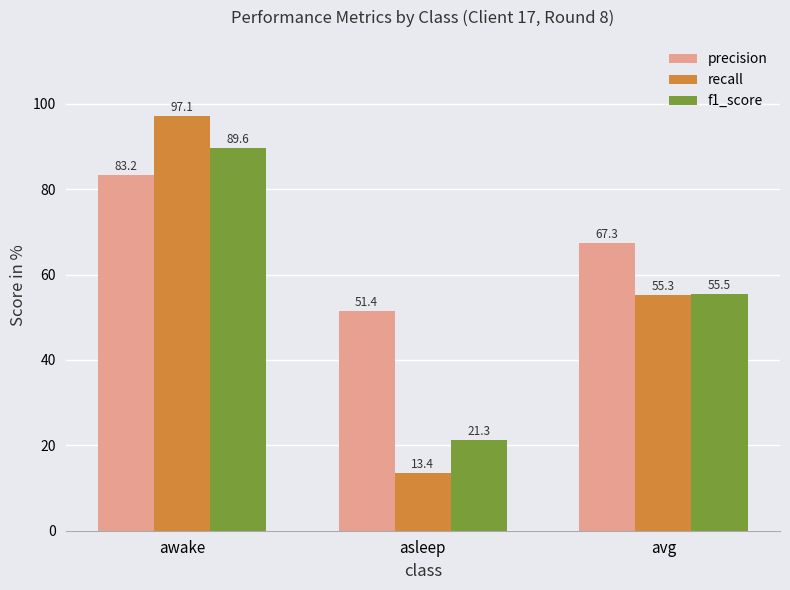

Which series has the largest total across all categories?

precision